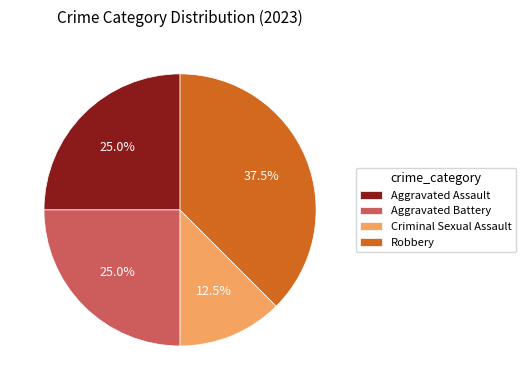

Which has a higher value, Aggravated Battery or Robbery?

Robbery